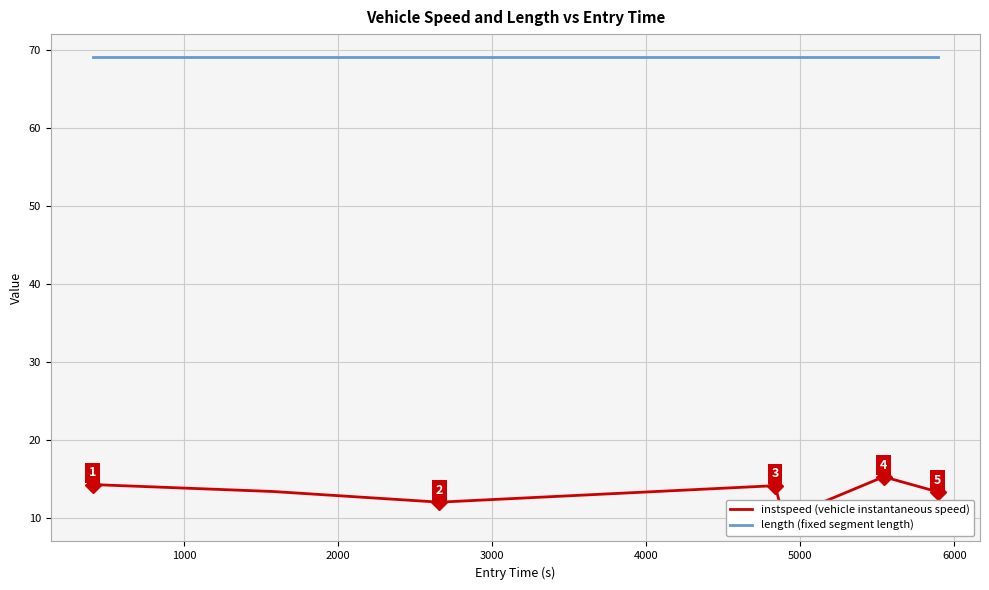

How many values in the instspeed series are below 13?

2